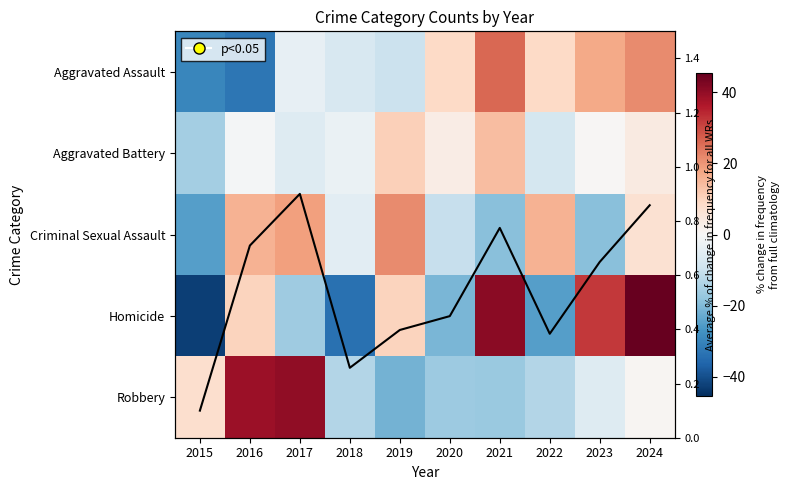

Rank the series by their maximum value, from lowest to highest.

Avg count (normalised), Aggravated Battery, Criminal Sexual Assault, Aggravated Assault, Robbery, Homicide